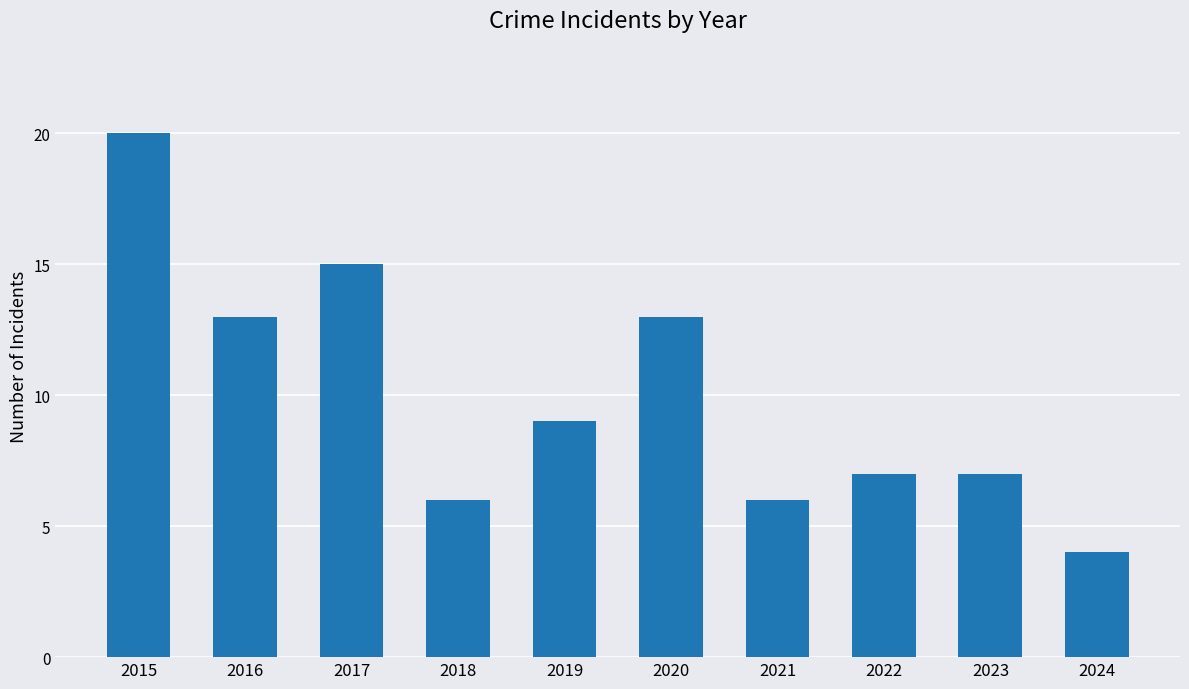

What is the sum of all values?

100